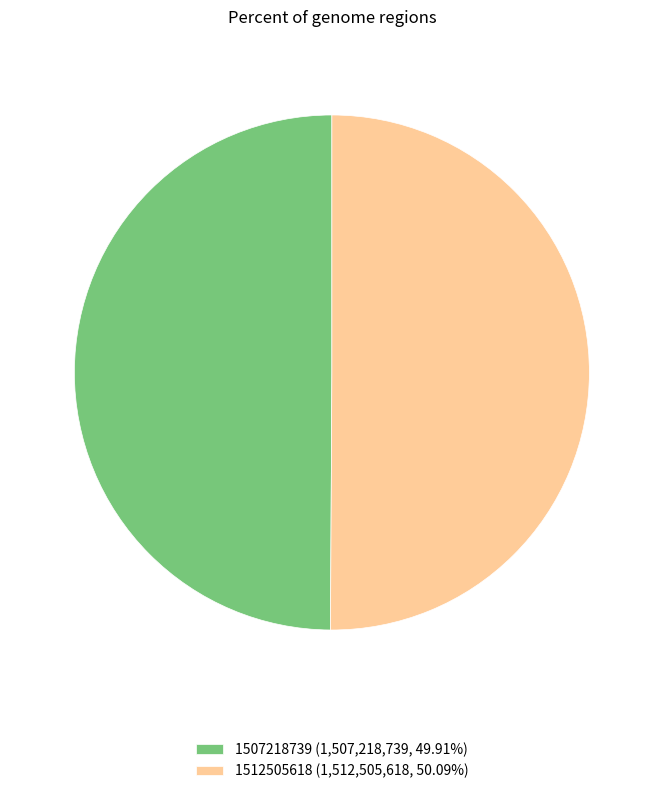

Is the sum of 1512505618 (1,512,505,618, 50.09%) and 1507218739 (1,507,218,739, 49.91%) greater than half?

Yes